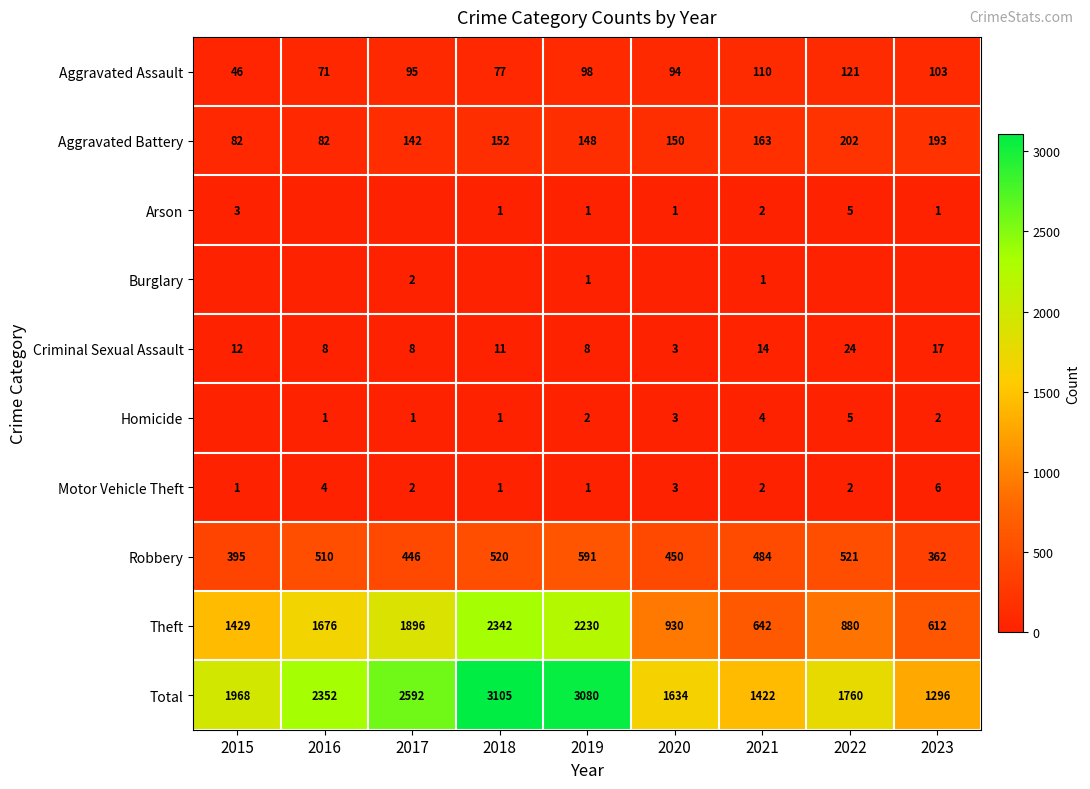

What is the sum of the Motor Vehicle Theft values at 2020 and 2022?

5